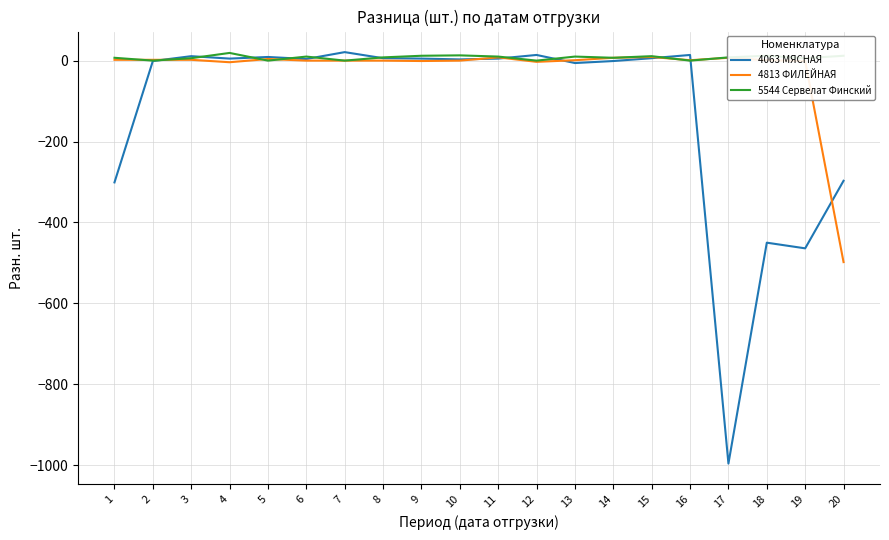

What is the average value of the 4813 ФИЛЕЙНАЯ series?

-23